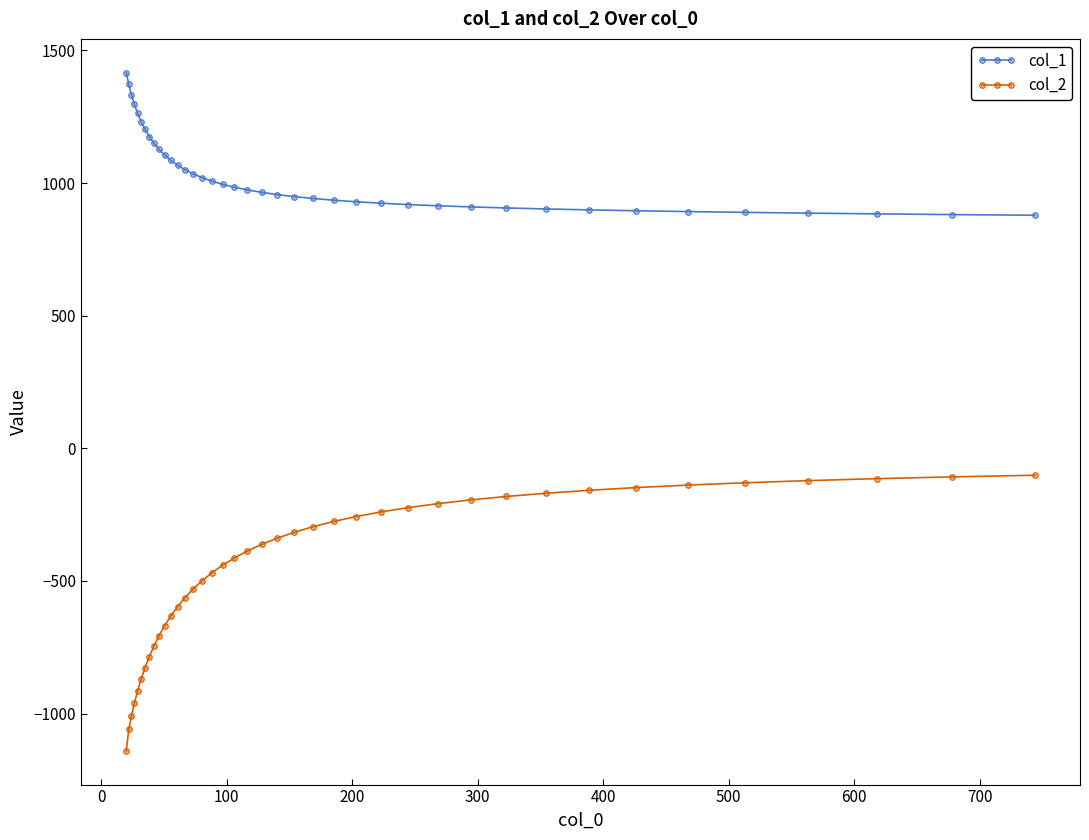

Count the number of data series in this chart.

2